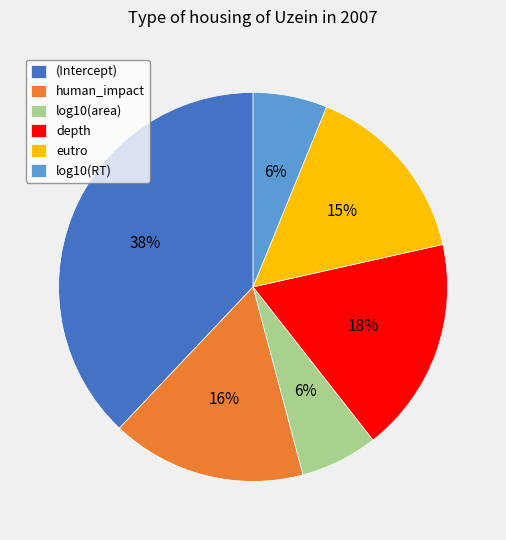

Is there any slice that represents more than half of the pie?

No